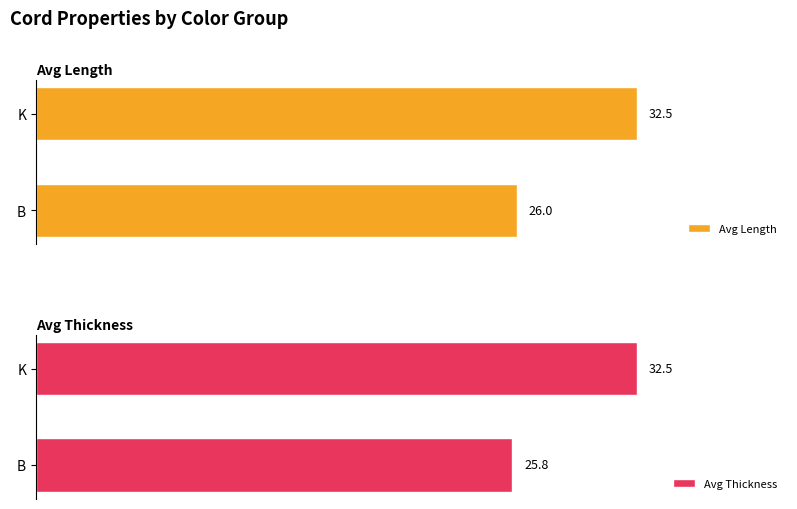

What is the minimum value for Avg Length?

26.0